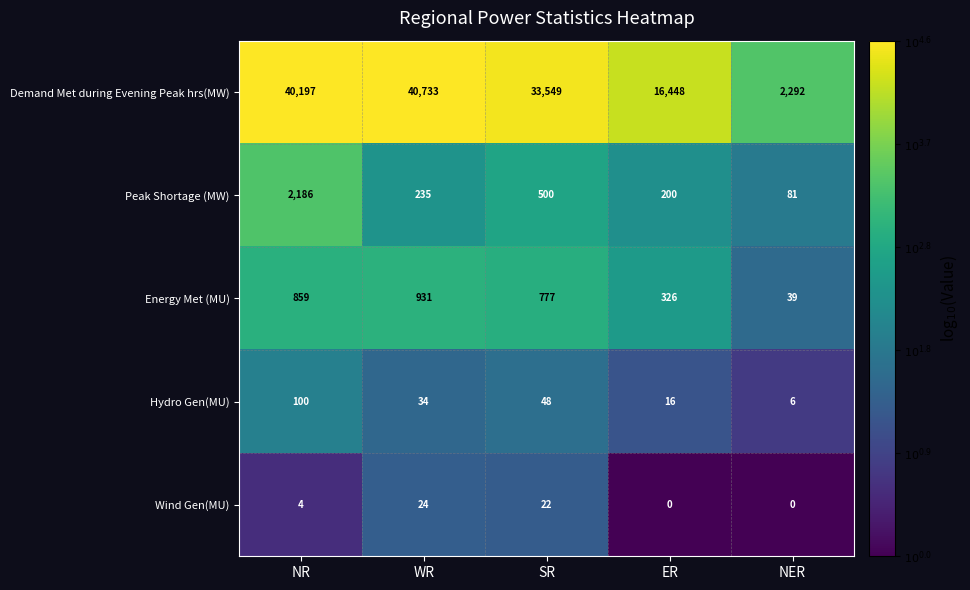

What is the sum of all Demand Met during Evening Peak hrs(MW) values?

133219